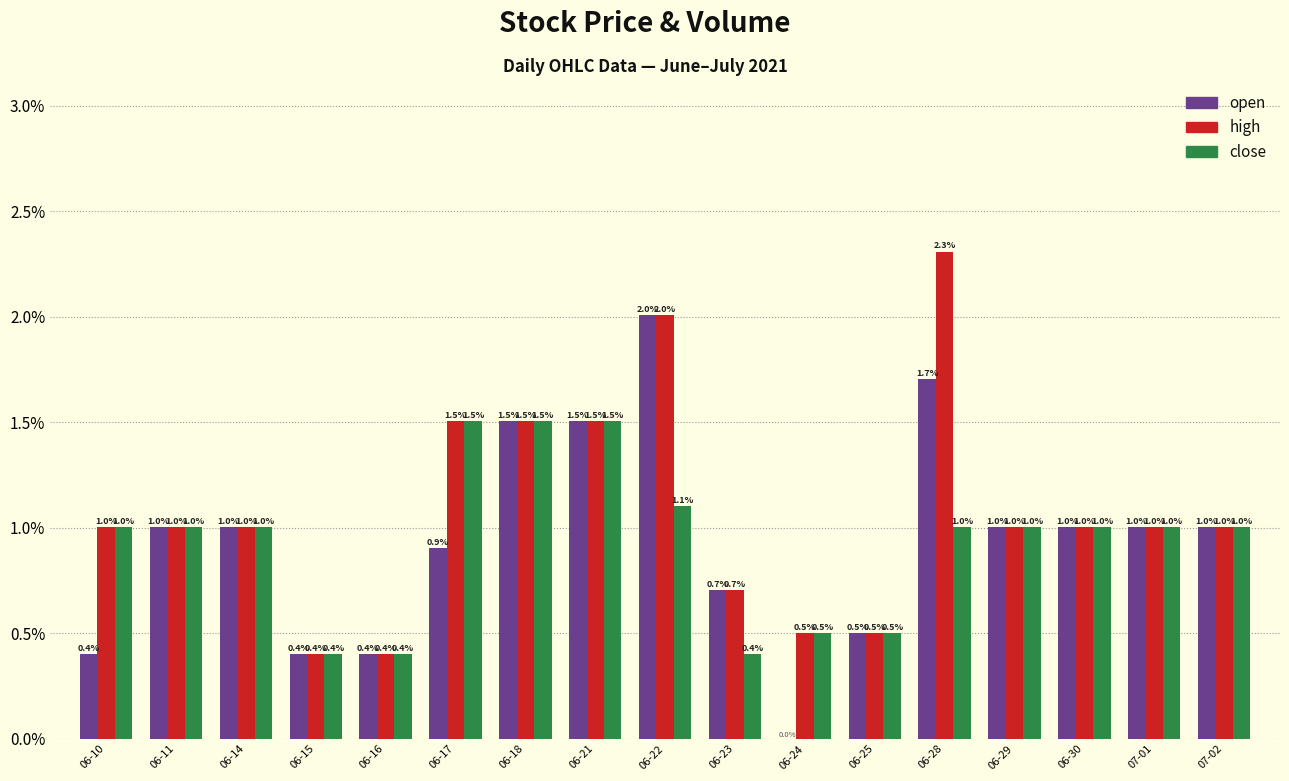

Reading left to right, list all the values displayed in this chart.

open: 0.4	1.0	1.0	0.4	0.4	0.9	1.5	1.5	2.0	0.7	0.0	0.5	1.7	1.0	1.0	1.0	1.0
high: 1.0	1.0	1.0	0.4	0.4	1.5	1.5	1.5	2.0	0.7	0.5	0.5	2.3	1.0	1.0	1.0	1.0
close: 1.0	1.0	1.0	0.4	0.4	1.5	1.5	1.5	1.1	0.4	0.5	0.5	1.0	1.0	1.0	1.0	1.0